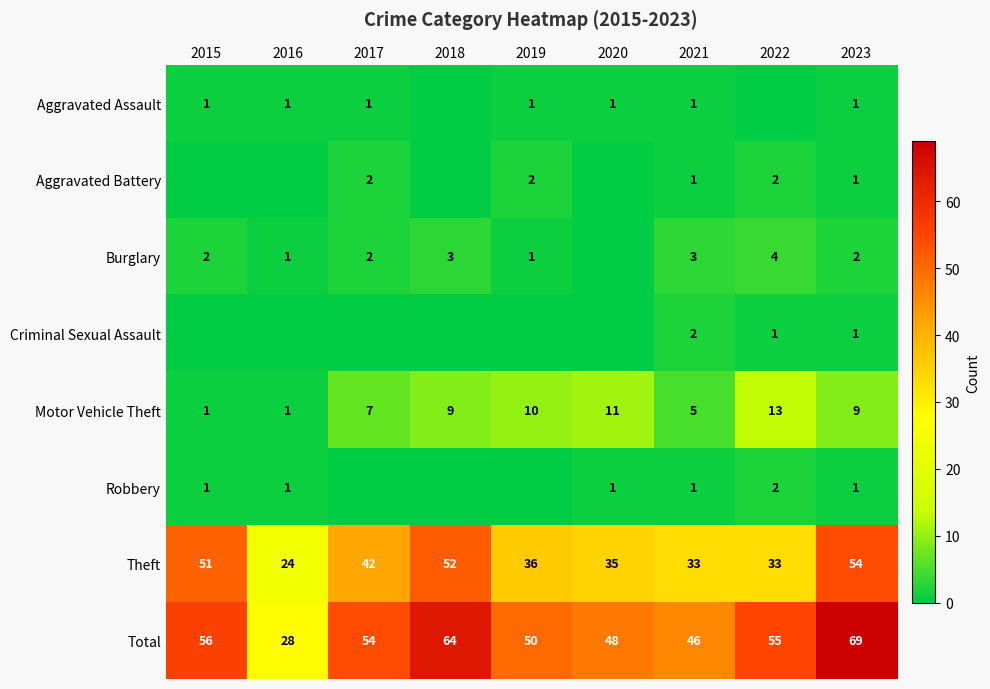

The Total series shows 14 at 2017. True or false?

False